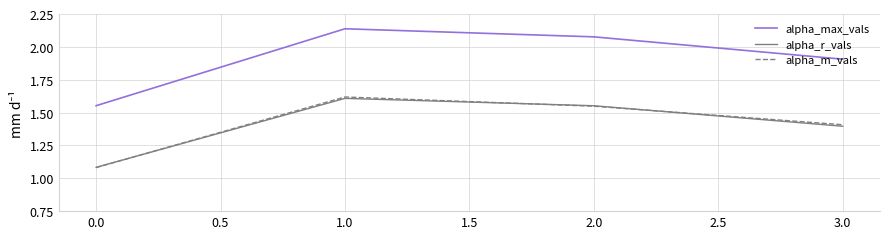

True or false: alpha_r_vals has more than 2 interior local peaks.

False